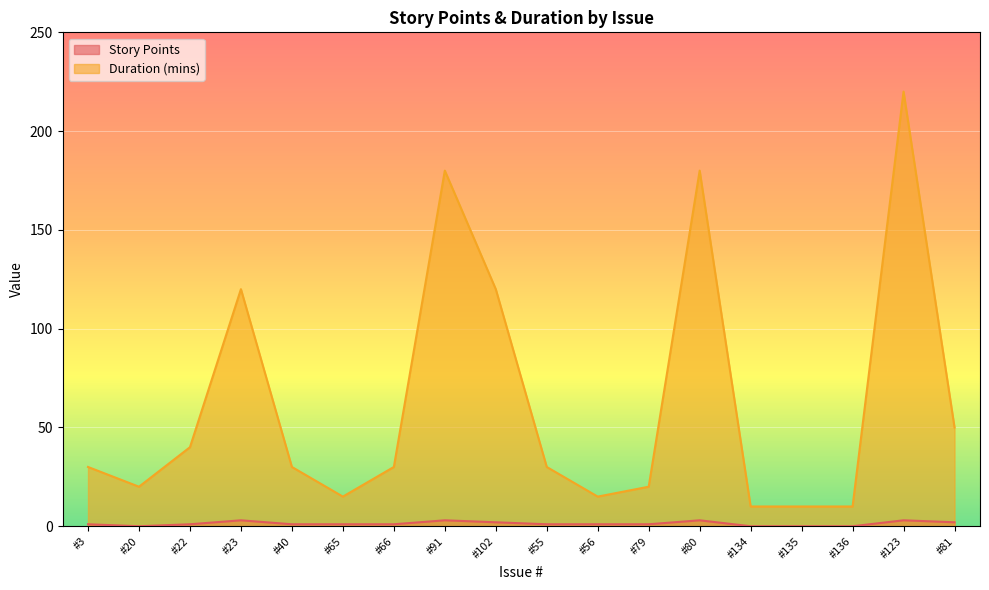

The Duration (mins) series shows 71 at #22. True or false?

False